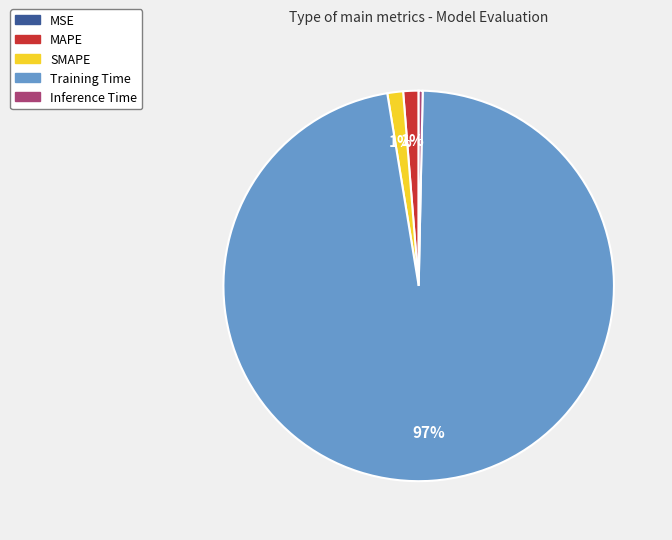

True or false: MAPE accounts for 11% of the total.

False